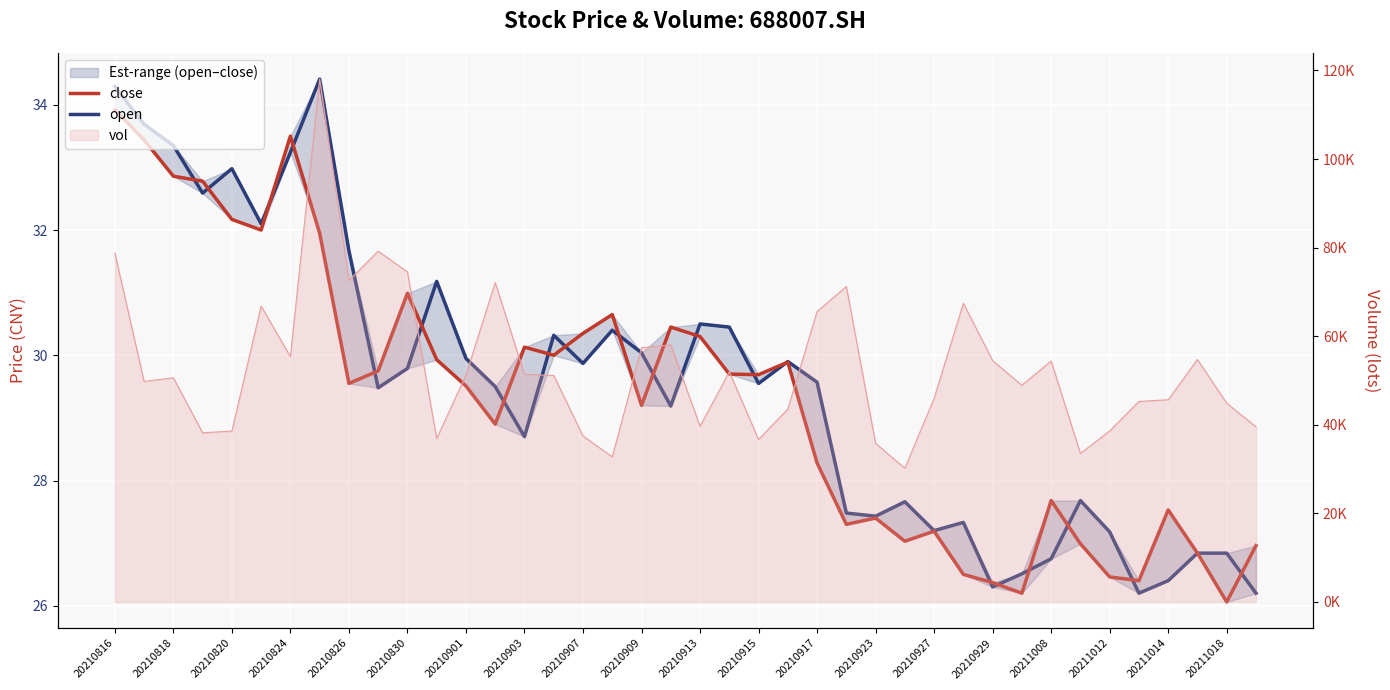

What is the value of the open point at the 36th from the left?

26.2